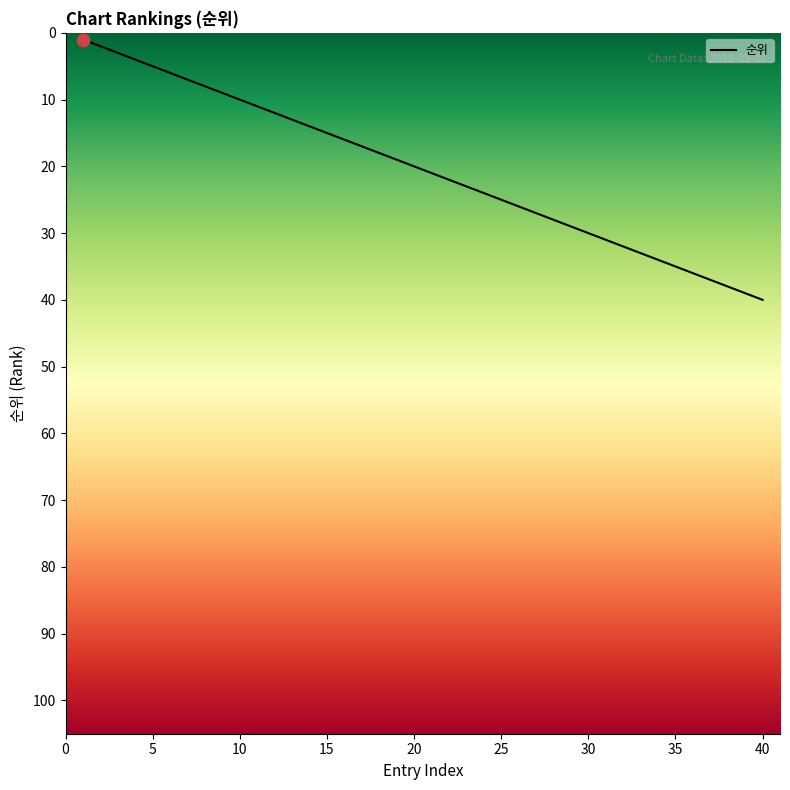

What is the maximum value shown in the chart?

40